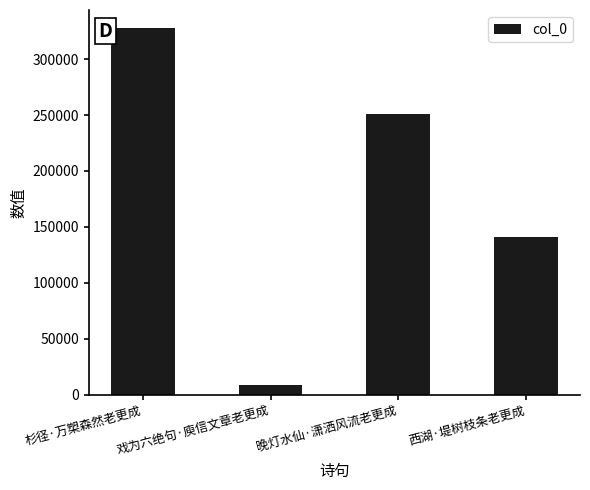

Reading left to right, what are all the values shown in this chart?

杉径·万槊森然老更成=327580	戏为六绝句·庾信文章老更成=8366	晚灯水仙·潇洒风流老更成=250965	西湖·堤树枝条老更成=140496